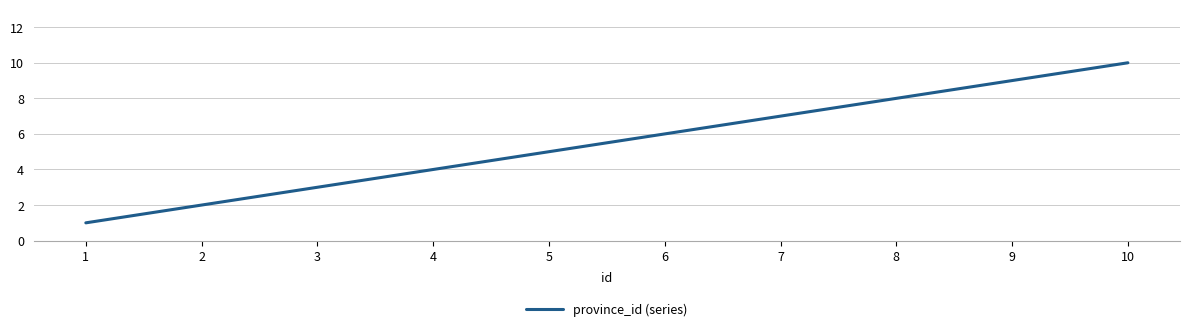

Which category has the highest value across all series?

10